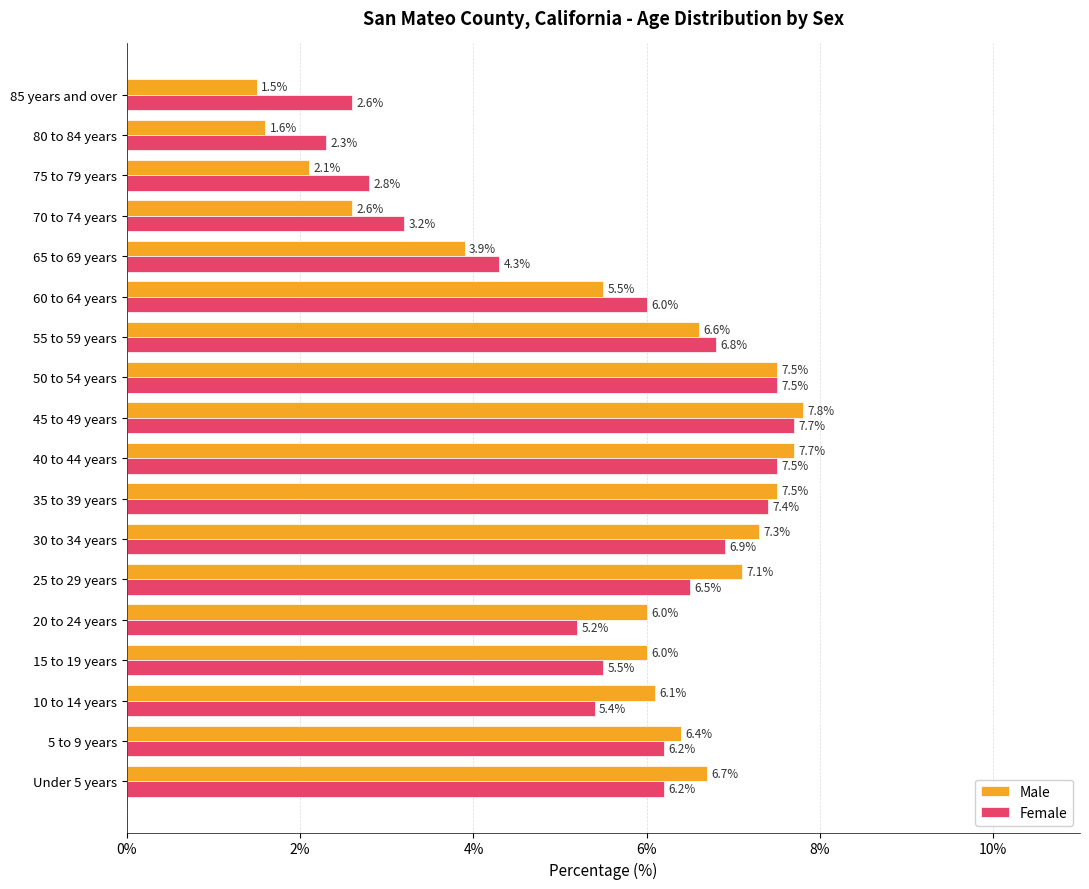

The Female series shows 9.0 at 25 to 29 years. True or false?

False